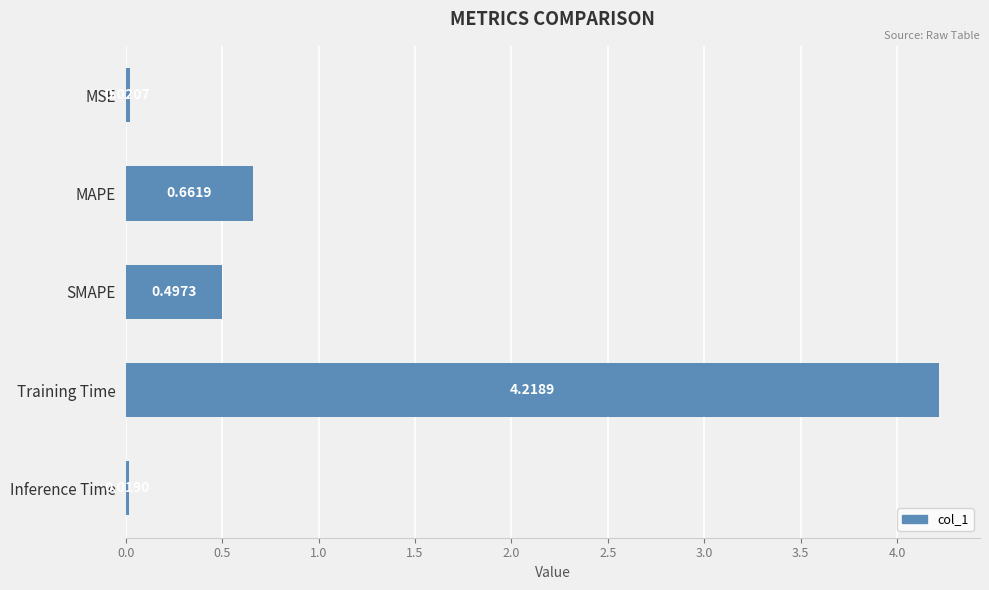

What is the maximum value shown in the chart?

4.2